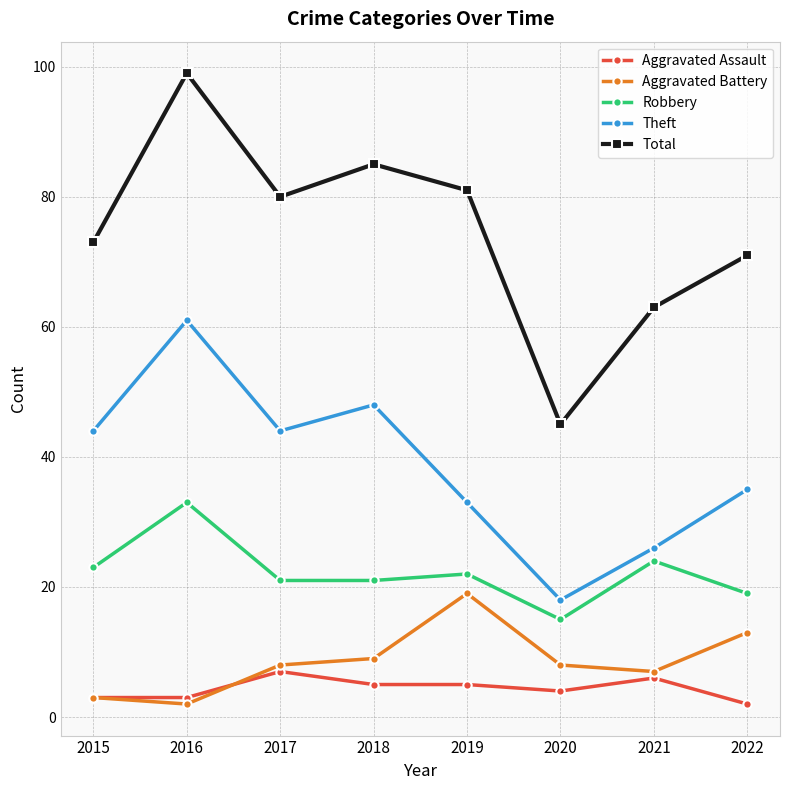

What is the total value across all series at 2021?

126